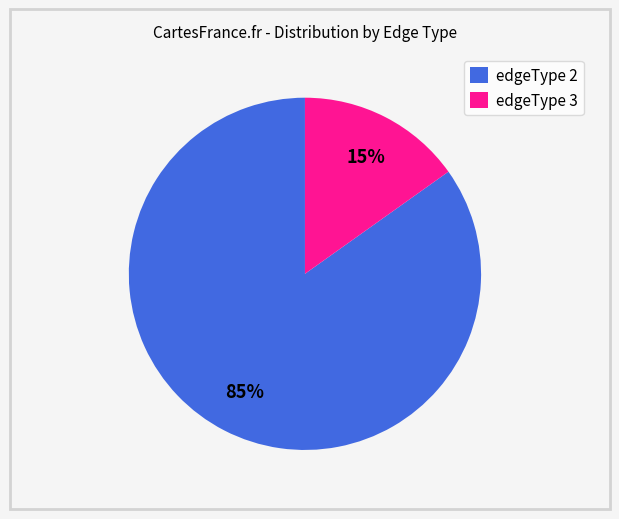

Which category has the biggest portion of the pie?

edgeType 2